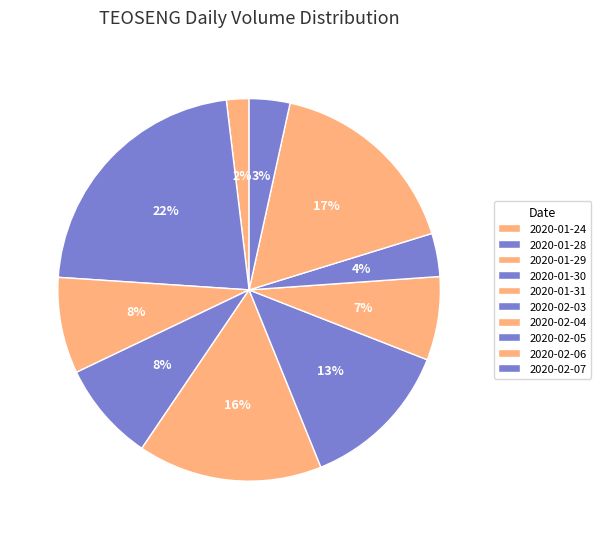

Which has a higher value, 2020-01-28 or 2020-02-05?

2020-01-28